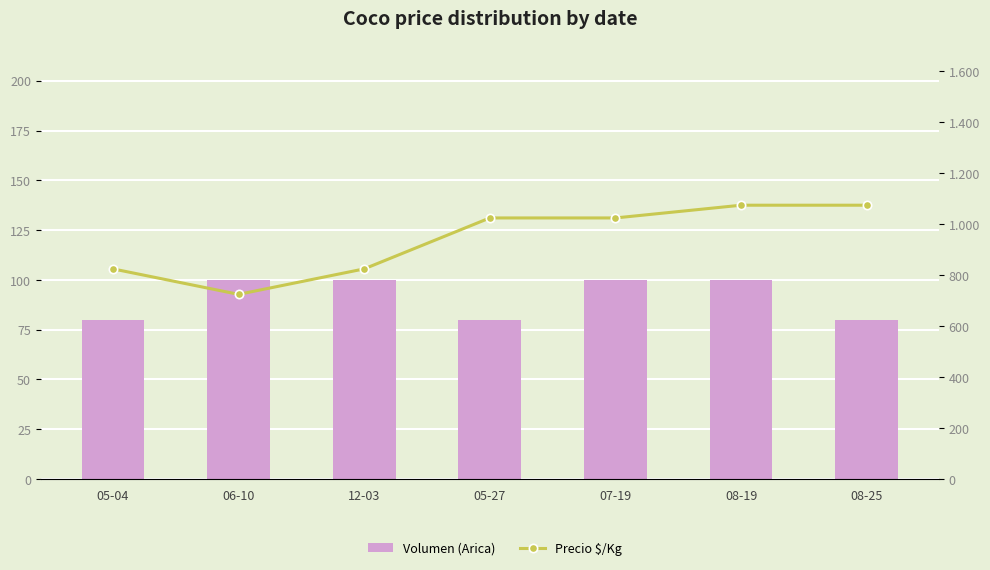

List the series in order of their overall mean, lowest first.

Volumen (Arica), Precio $/Kg